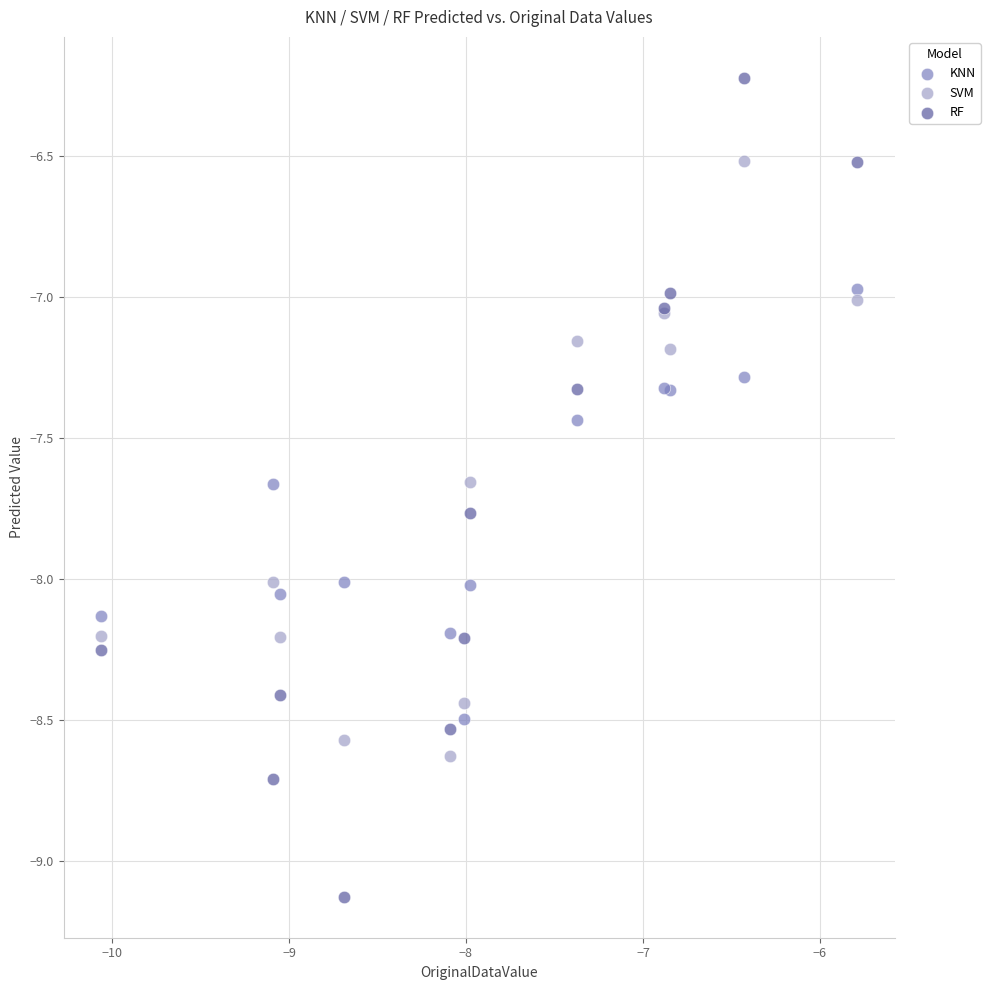

What are all the series names shown in the legend?

KNN, SVM, RF